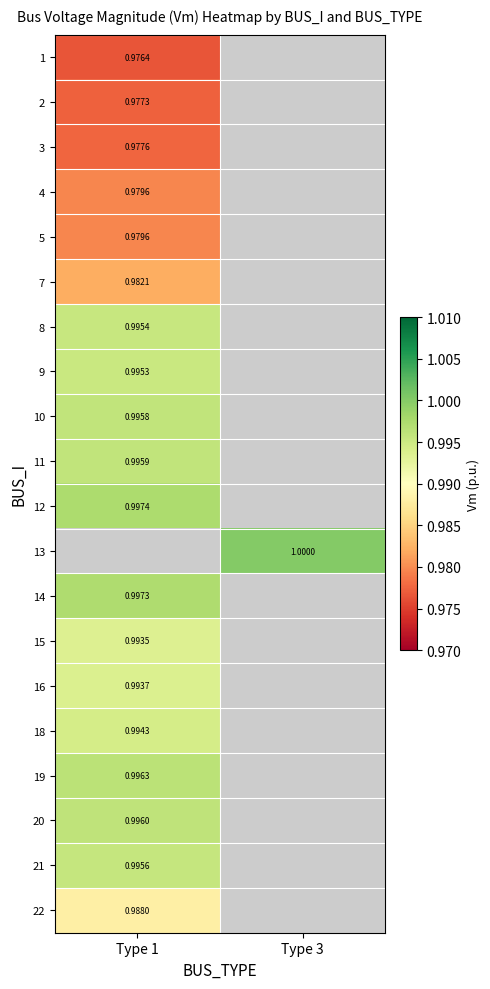

Is the value of 7 at Type 1 greater than the value of 3 at Type 1?

Yes